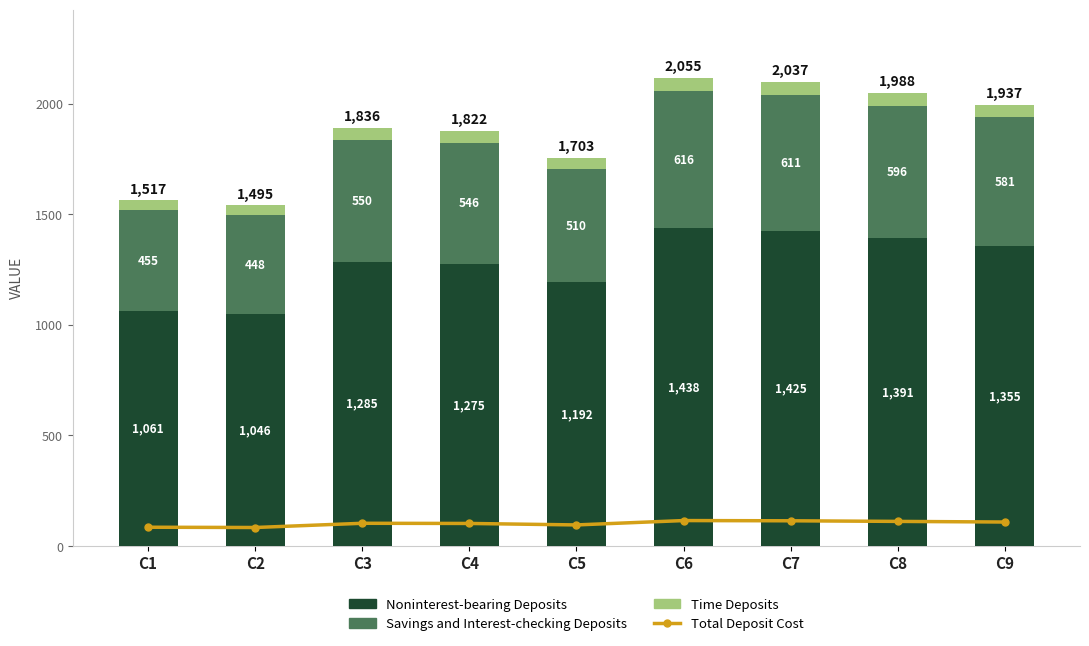

Which has a higher value, C7 or C2?

C7